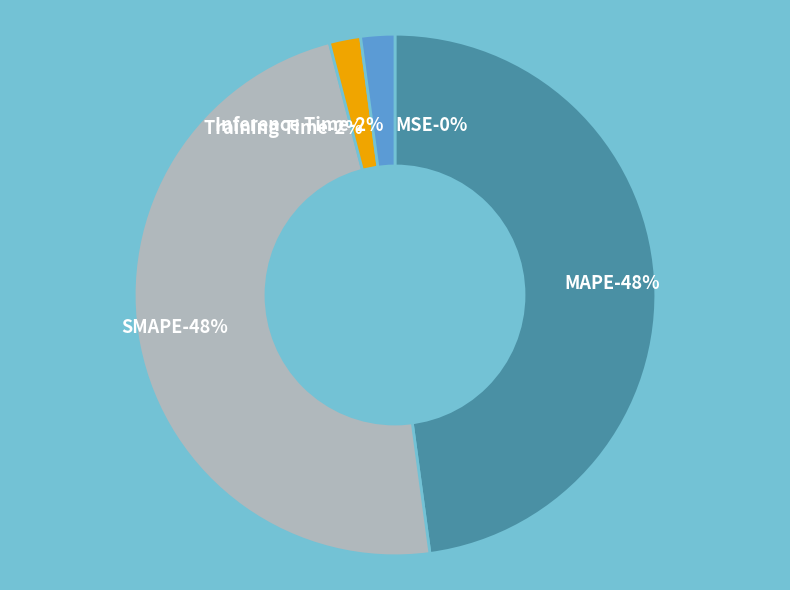

Which category has the smallest portion of the pie?

MSE